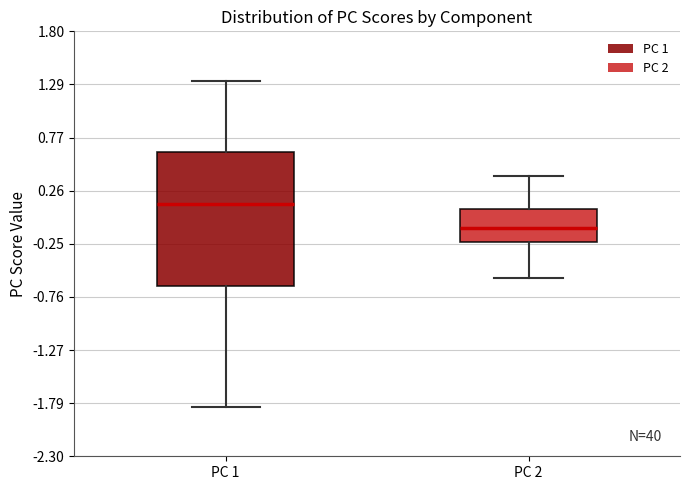

Which box is the tallest, from its lower edge to its upper edge?

PC 1